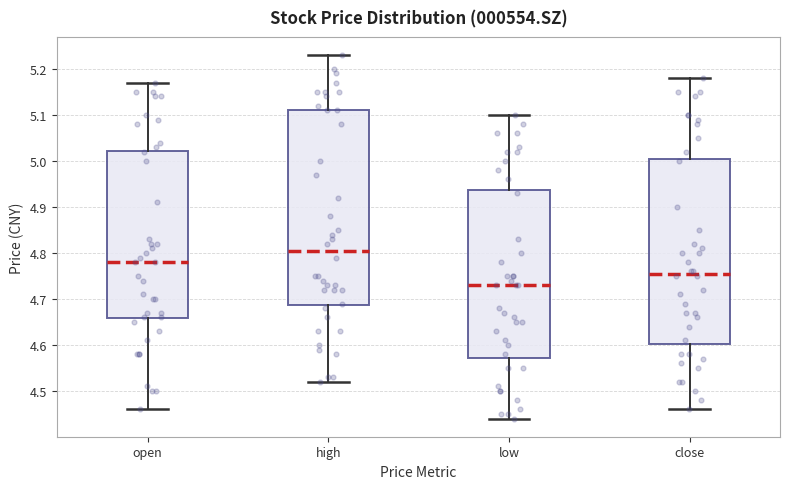

Where is the lower edge of the box for high on the y-axis? The values are not printed on the chart, so give them approximately, as read against the axis.

4.69